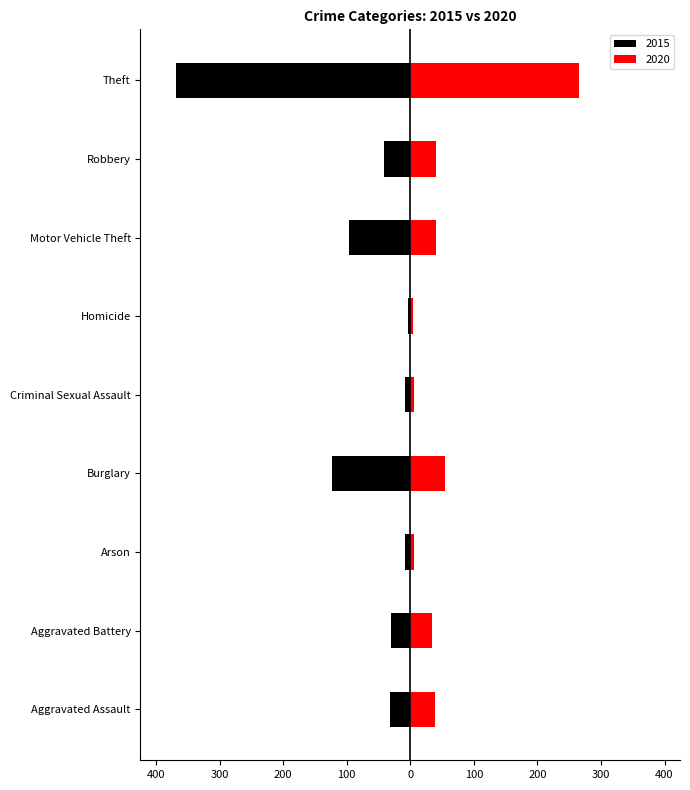

The value of 2020 at Burglary is 55. True or false?

True